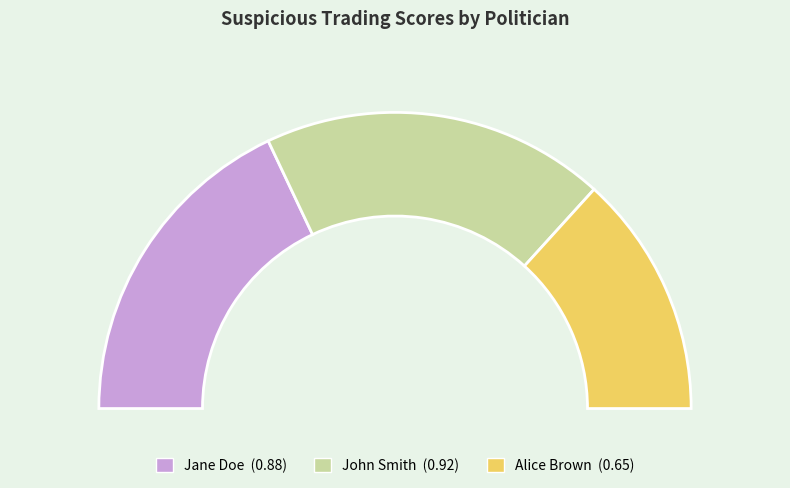

To the nearest percent, what is the combined percentage of John Smith and Alice Brown?

64%